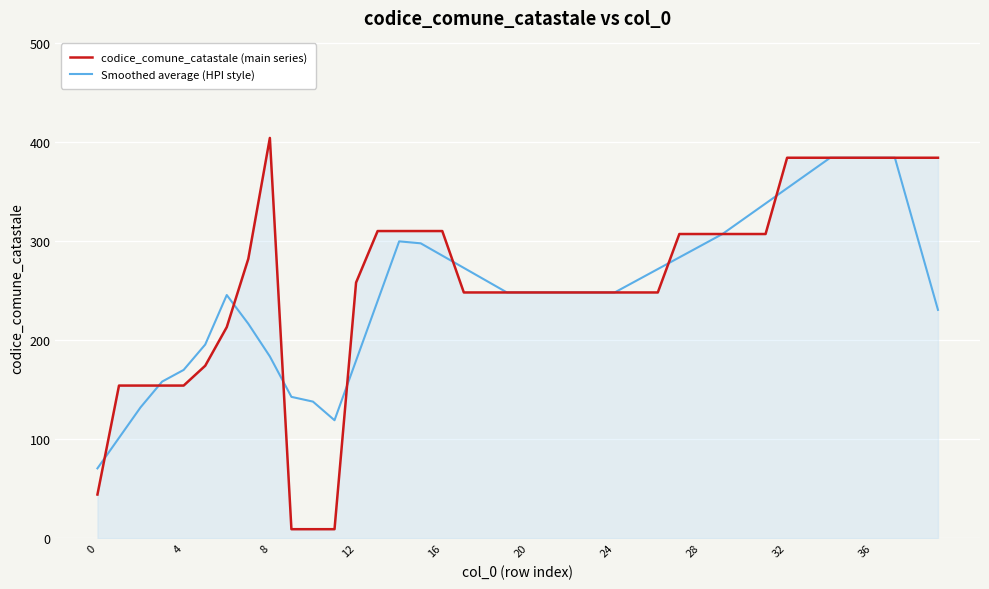

Which series has the largest range (max minus min)?

codice_comune_catastale (main series)